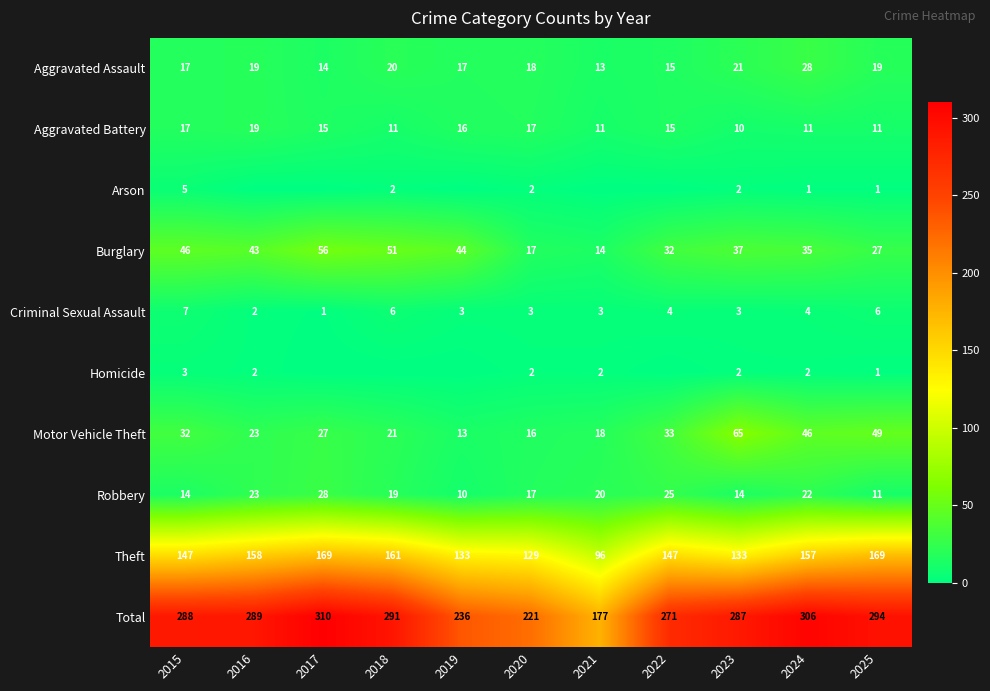

The value of Theft at 2024 is 157. True or false?

True